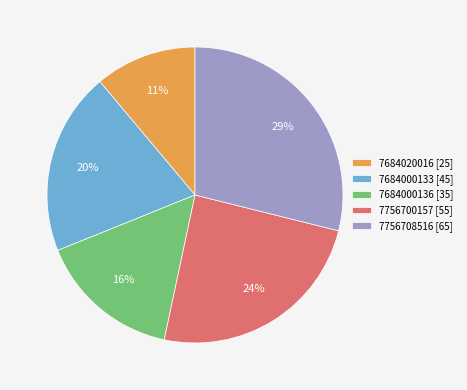

Between 7684000136 and 7756700157, which is larger?

7756700157